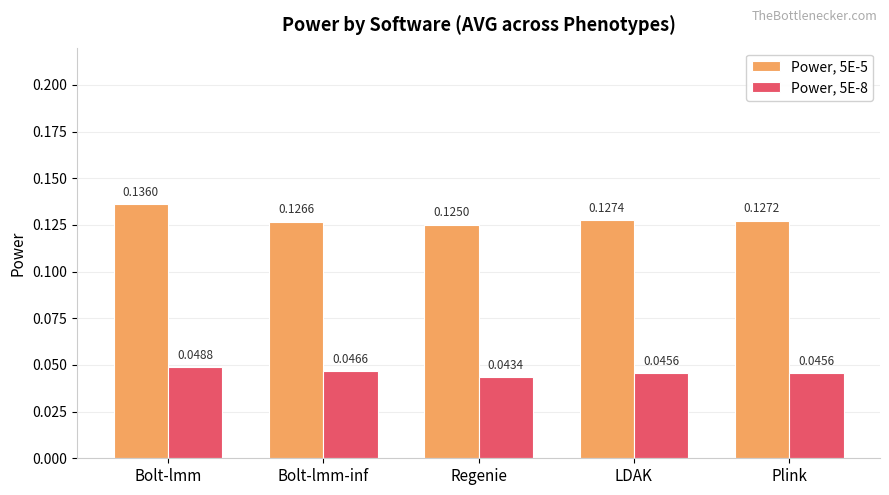

At which category is the sum across all series the highest?

Bolt-lmm